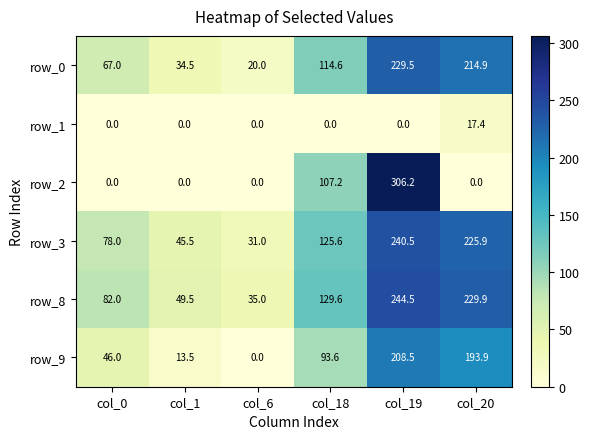

Rank the series at col_18 from lowest to highest value.

row_1, row_9, row_2, row_0, row_3, row_8